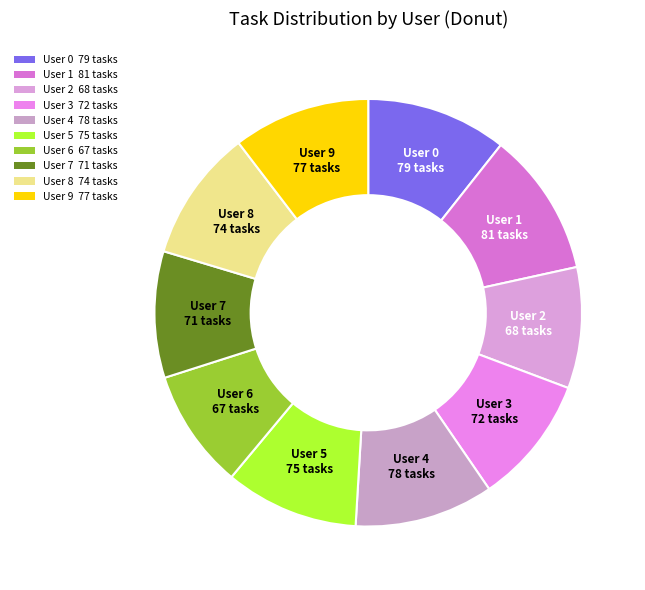

Is there any slice that represents more than half of the pie?

No